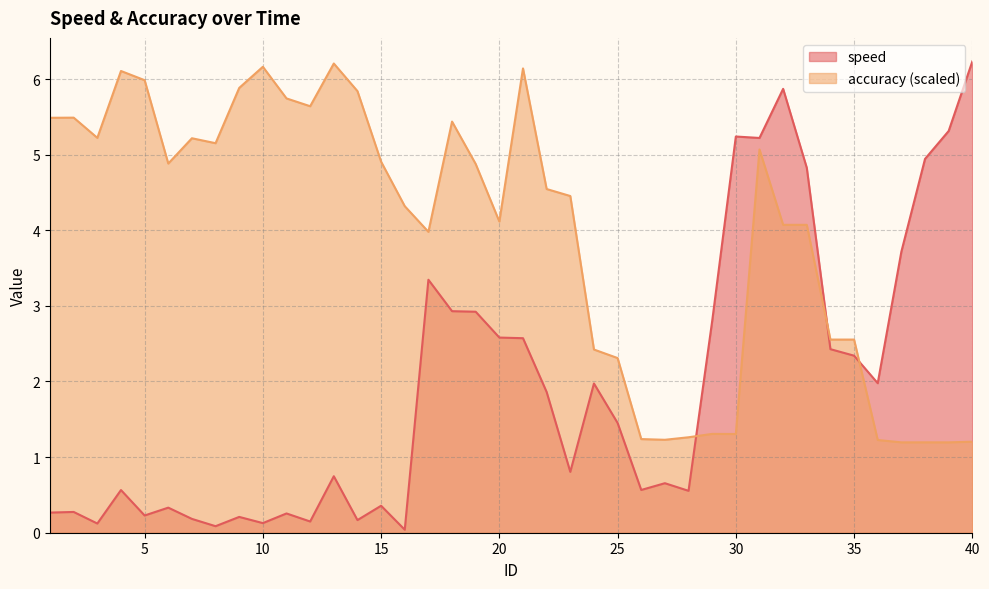

How many series are shown in this chart?

2